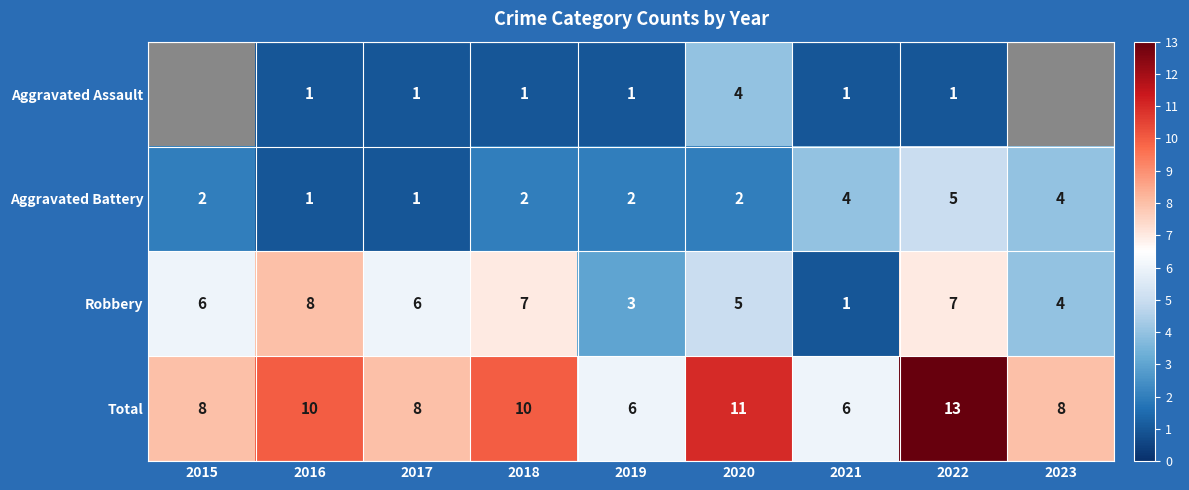

The Aggravated Battery series shows 2 at 2020. True or false?

True